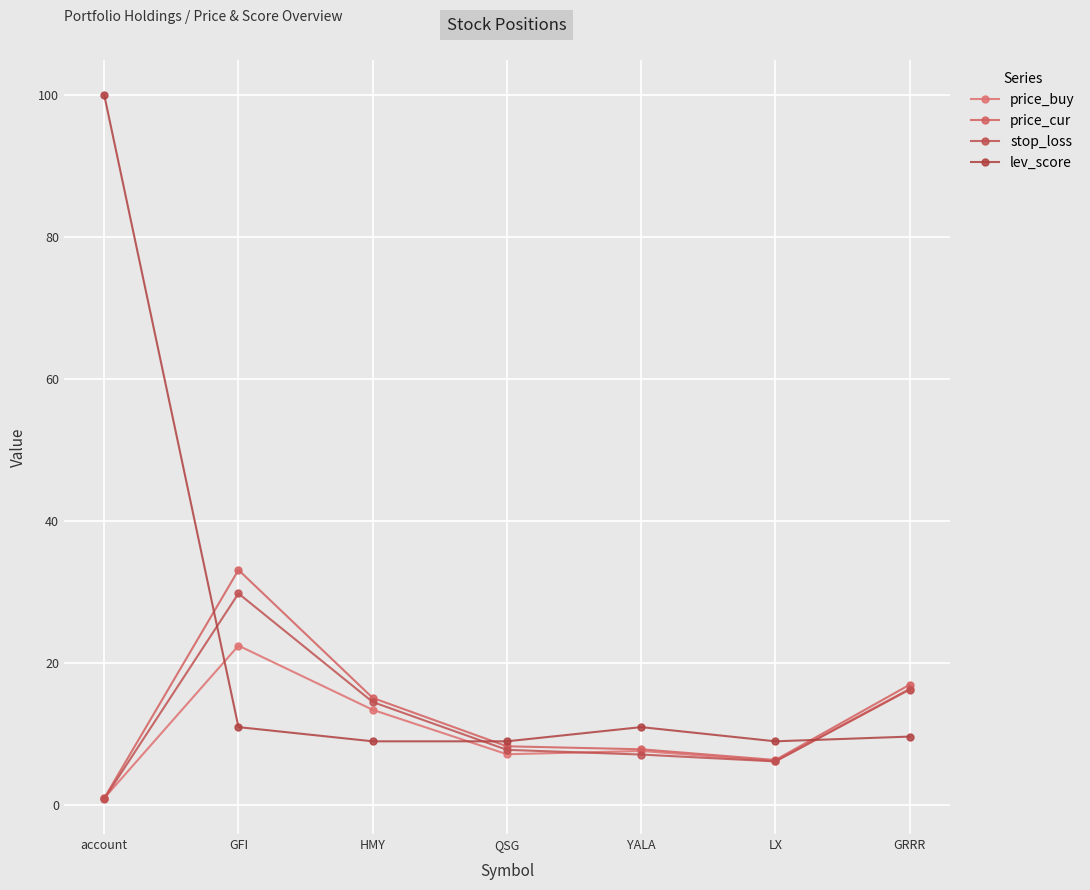

What is the total value across all series at GRRR?

59.3